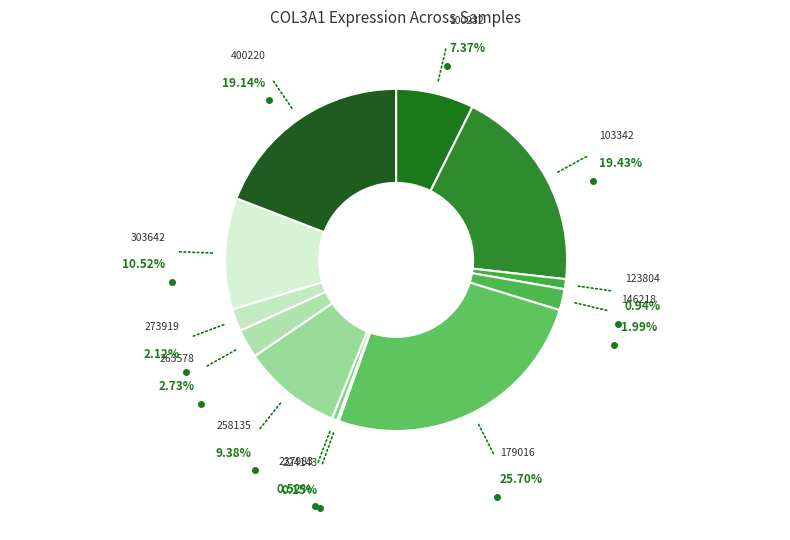

Approximately how many times larger is the value at 100232 compared to 258135?

0.8